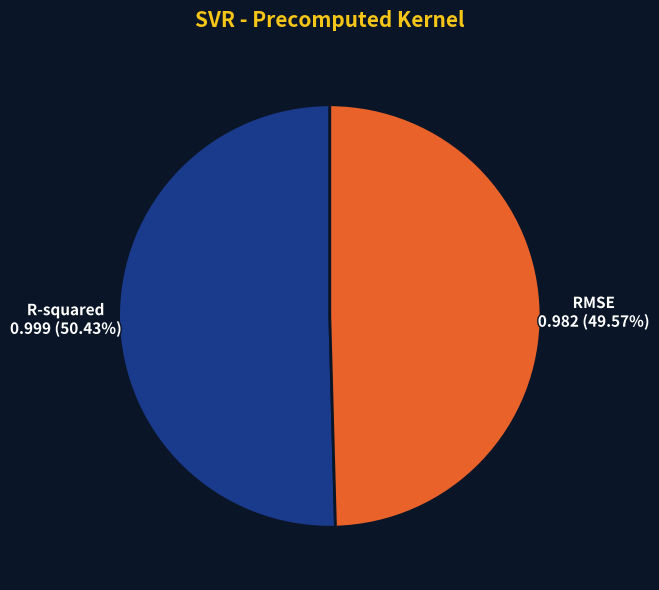

To the nearest percent, what percentage of the pie is RMSE?

50%